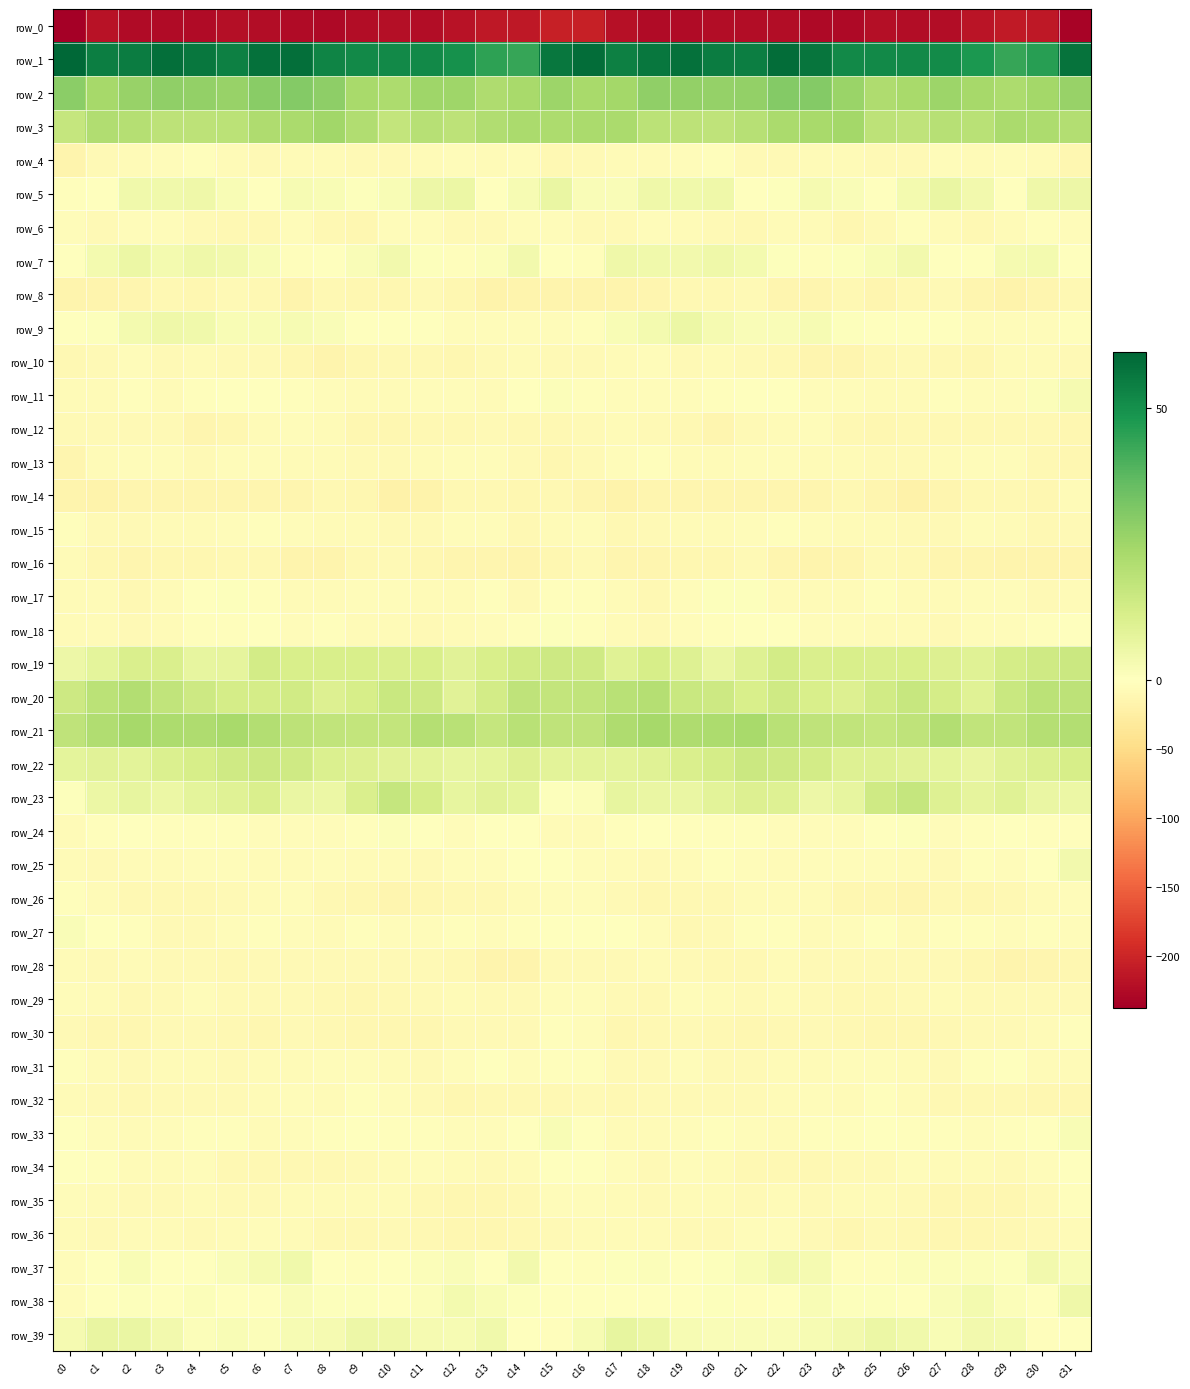

How many data points in row_25 are above -5?

13